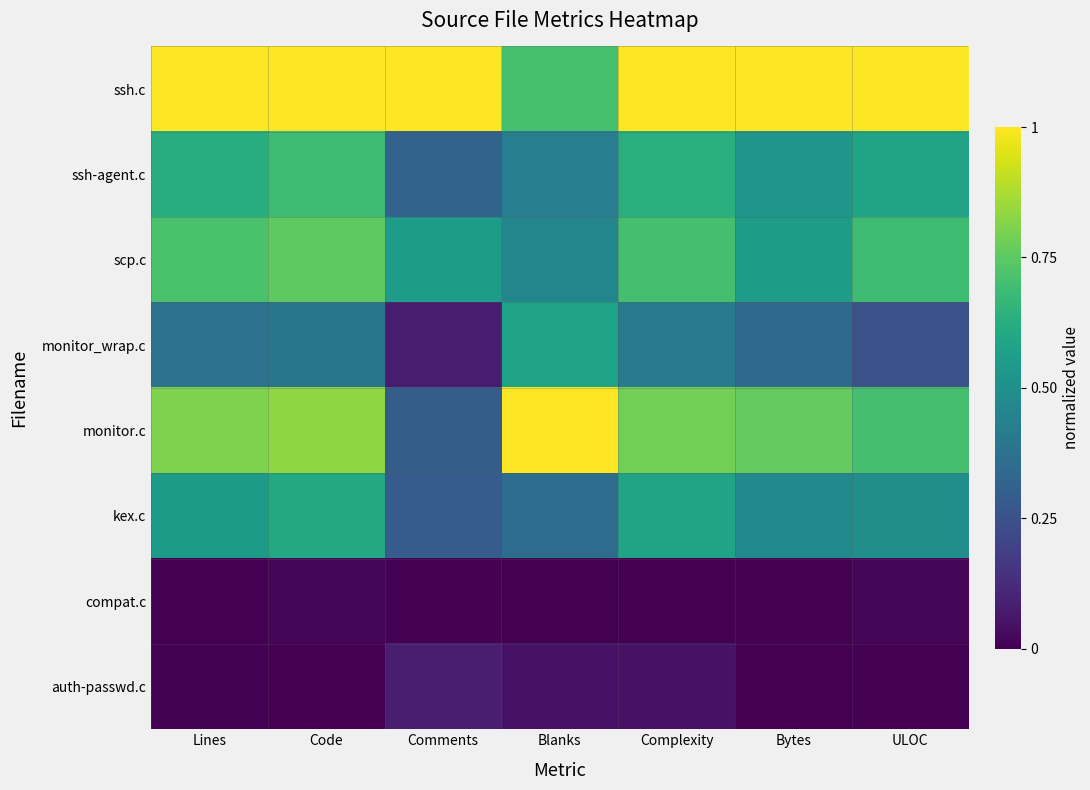

Reading left to right, what are all the values shown in this chart?

ssh.c: Lines=1.0	Code=1.0	Comments=1.0	Blanks=0.7	Complexity=1.0	Bytes=1.0	ULOC=1.0
ssh-agent.c: Lines=0.6	Code=0.7	Comments=0.3	Blanks=0.4	Complexity=0.6	Bytes=0.5	ULOC=0.6
scp.c: Lines=0.7	Code=0.8	Comments=0.6	Blanks=0.5	Complexity=0.7	Bytes=0.5	ULOC=0.7
monitor_wrap.c: Lines=0.4	Code=0.4	Comments=0.1	Blanks=0.6	Complexity=0.4	Bytes=0.3	ULOC=0.2
monitor.c: Lines=0.8	Code=0.8	Comments=0.3	Blanks=1.0	Complexity=0.8	Bytes=0.8	ULOC=0.7
kex.c: Lines=0.5	Code=0.6	Comments=0.3	Blanks=0.4	Complexity=0.6	Bytes=0.5	ULOC=0.5
compat.c: Lines=0.0	Code=0.0	Comments=0.0	Blanks=0.0	Complexity=0.0	Bytes=0.0	ULOC=0.0
auth-passwd.c: Lines=0.0	Code=0.0	Comments=0.1	Blanks=0.0	Complexity=0.0	Bytes=0.0	ULOC=0.0